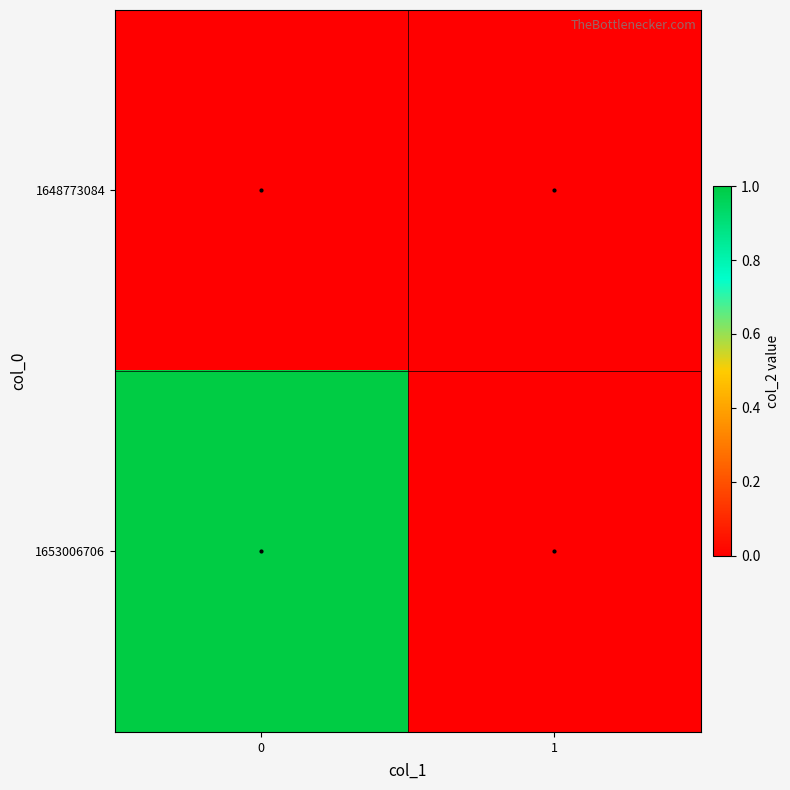

Reading right to left, transcribe all the data shown in this chart.

1648773084: 1=0	0=0
1653006706: 1=0	0=1